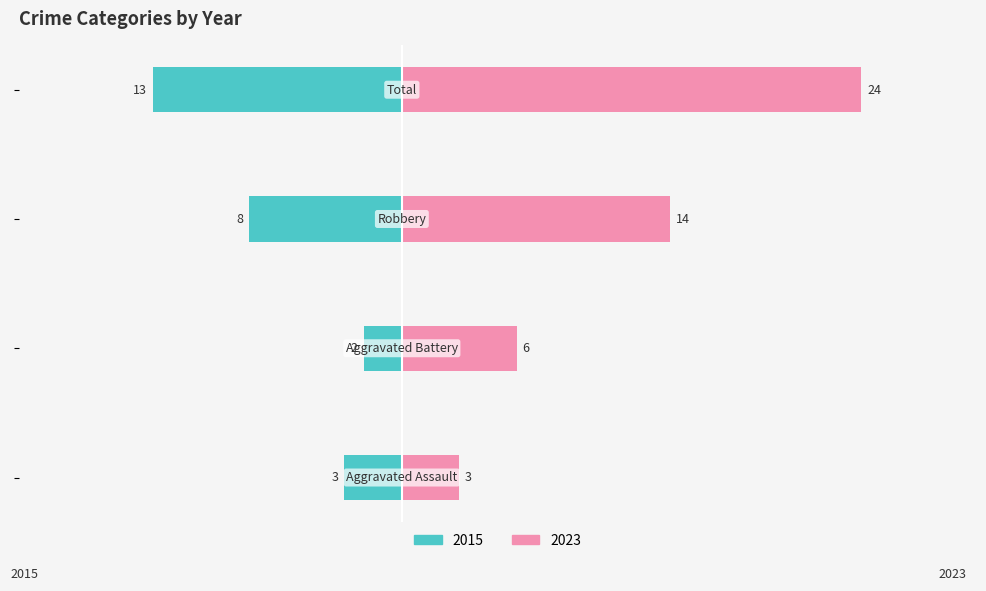

What is the label of the 1st bar from the left?

Aggravated Assault